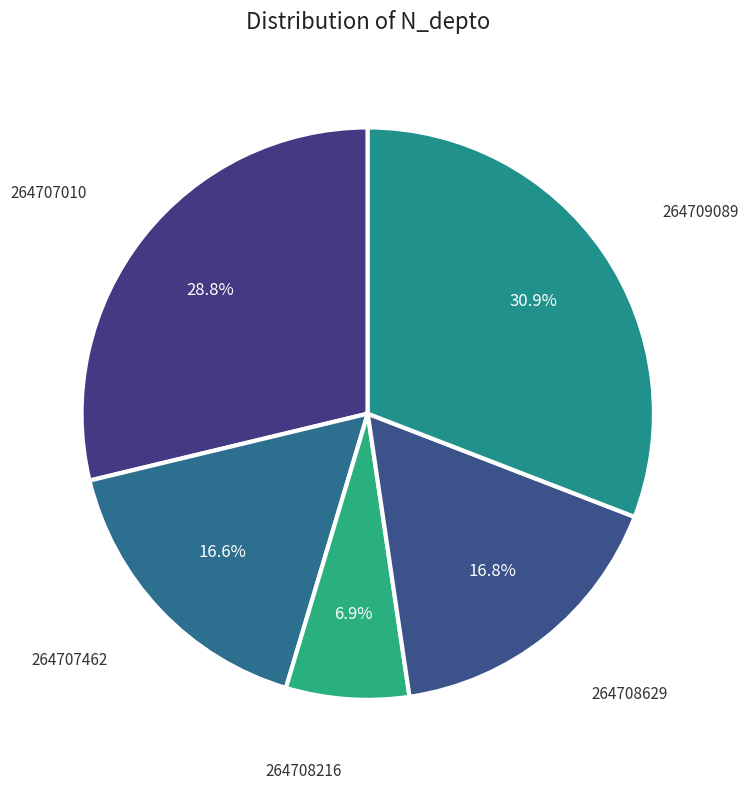

How much of the chart is everything except 264708216?

93.1%